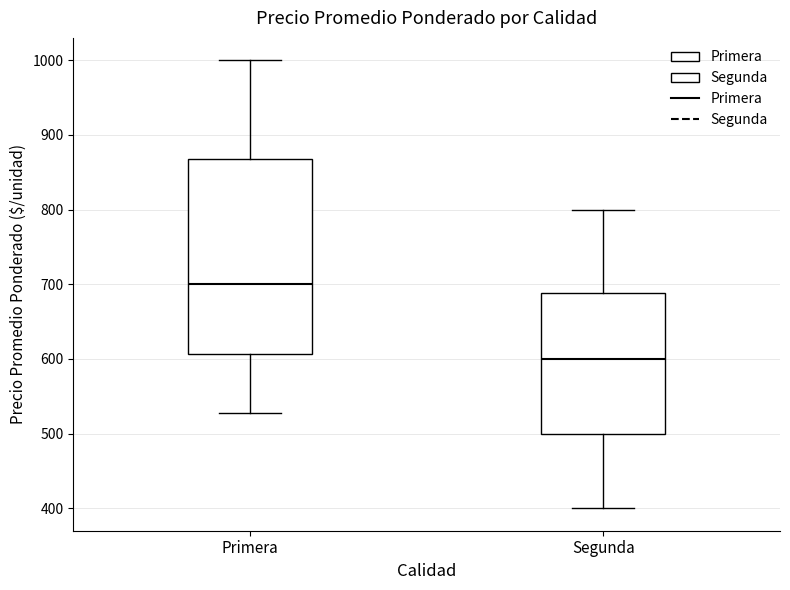

Reading left to right, read every box against the y-axis: the position of its median line, the range the box covers, and the ends of its whiskers. The values are not printed on the chart, so give them approximately, as read against the axis.

Primera: median 700, box 610 to 870, whiskers 530 to 1000
Segunda: median 600, box 500 to 690, whiskers 400 to 800